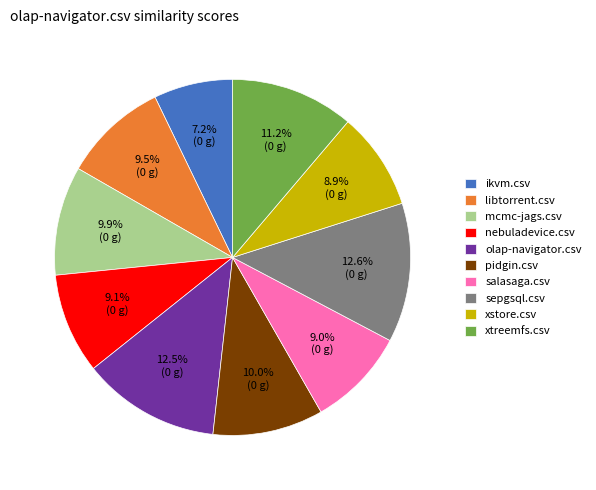

To the nearest percent, what percentage of the pie is ikvm.csv?

7%